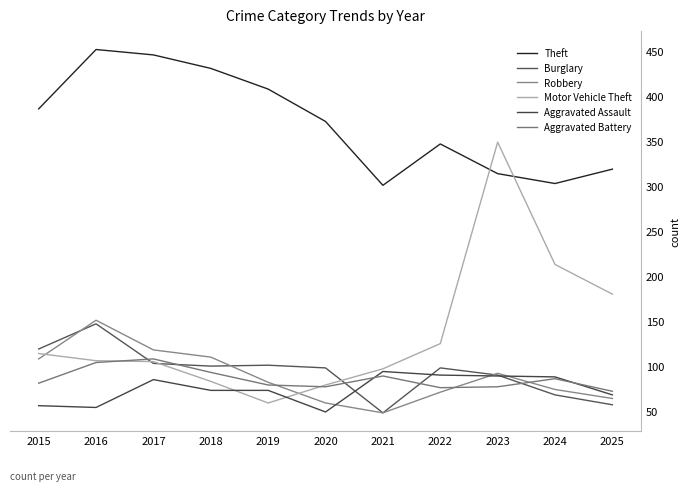

How many distinct data groups are displayed?

6